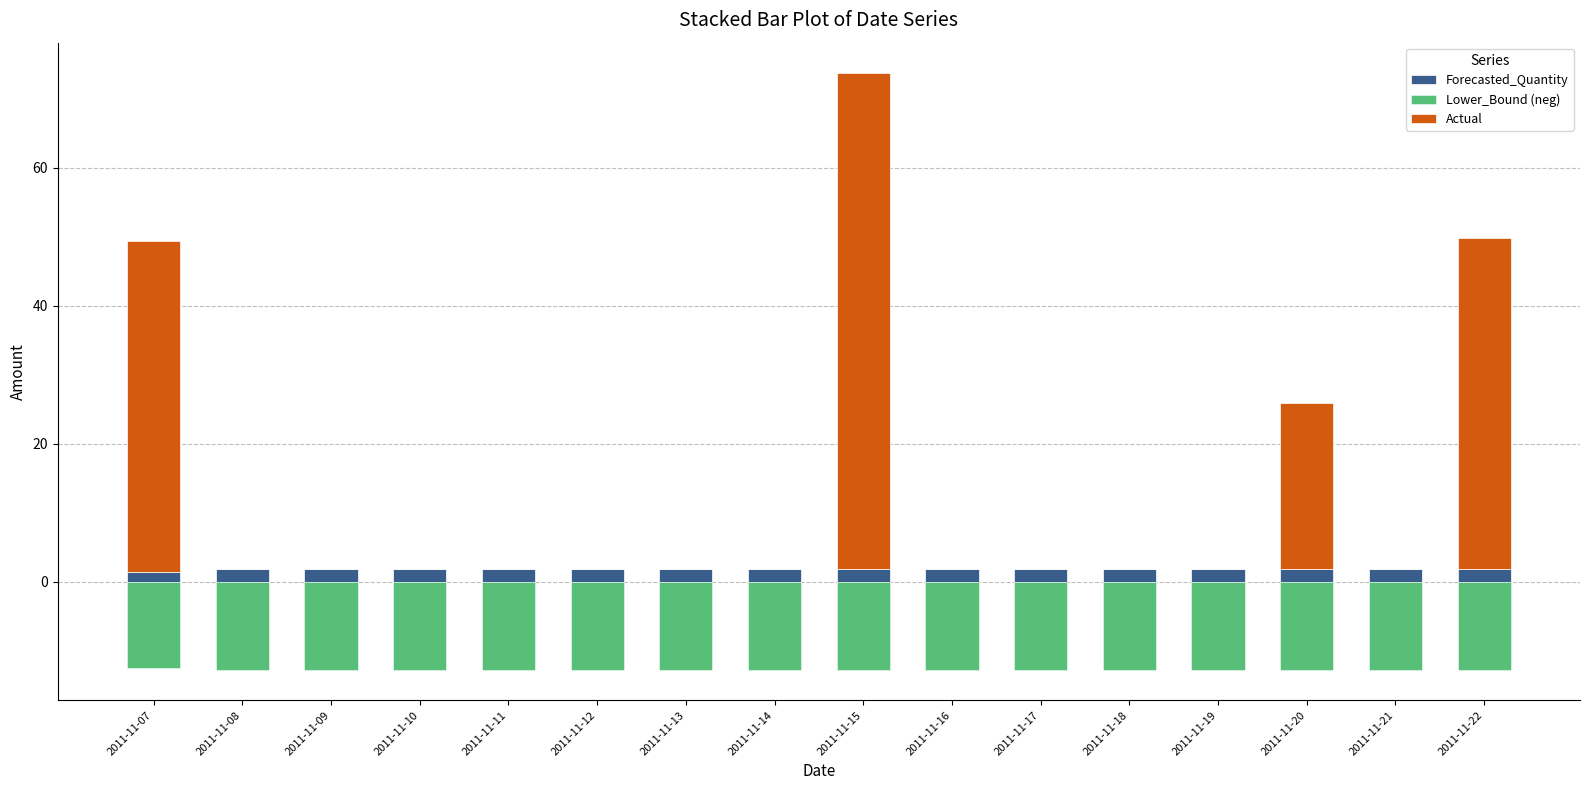

What are all the series names shown in the legend?

Forecasted_Quantity, Lower_Bound (neg), Actual